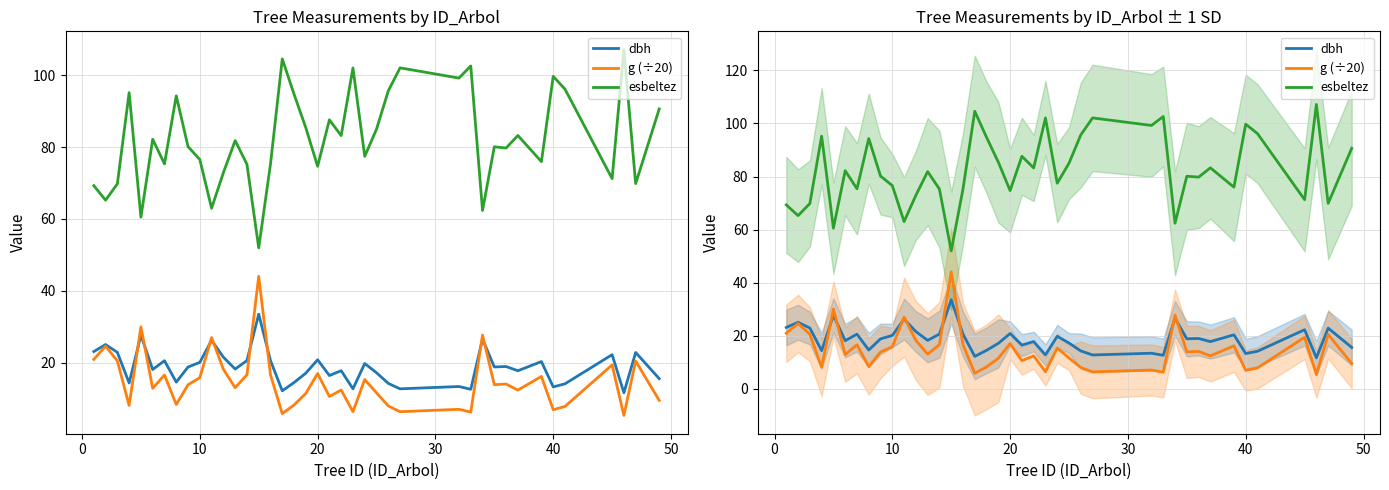

What are all the series names shown in the legend?

dbh, g (÷20), esbeltez